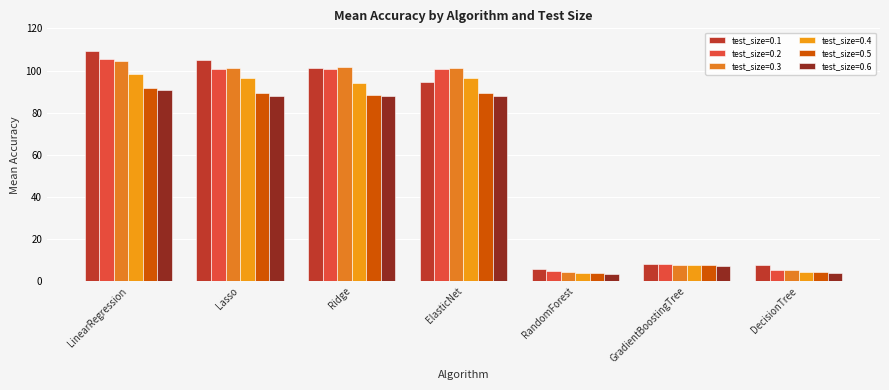

What is the sum of all test_size=0.1 values?

431.7